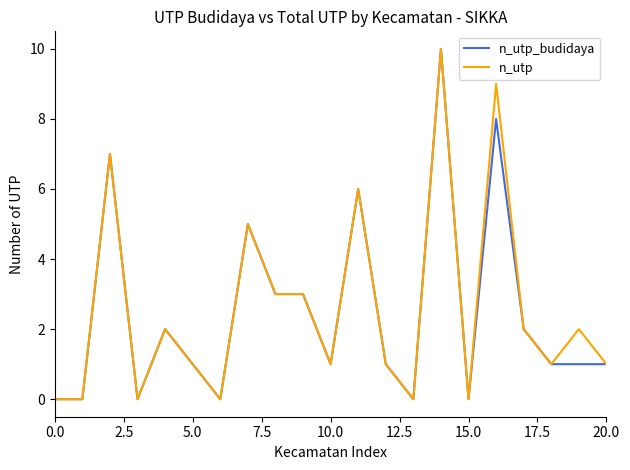

What is the maximum value for n_utp?

10